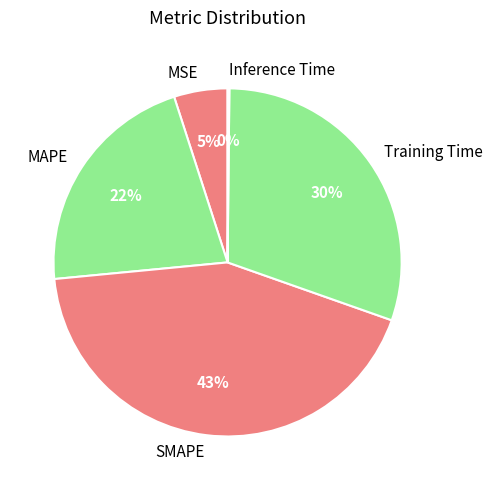

Is it true that MAPE is 32% of the pie?

False